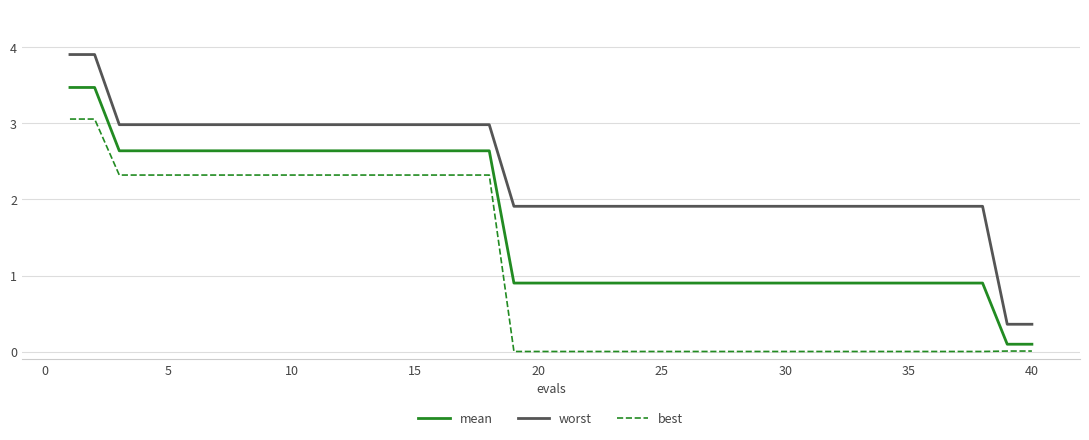

Which series has the largest range (max minus min)?

worst